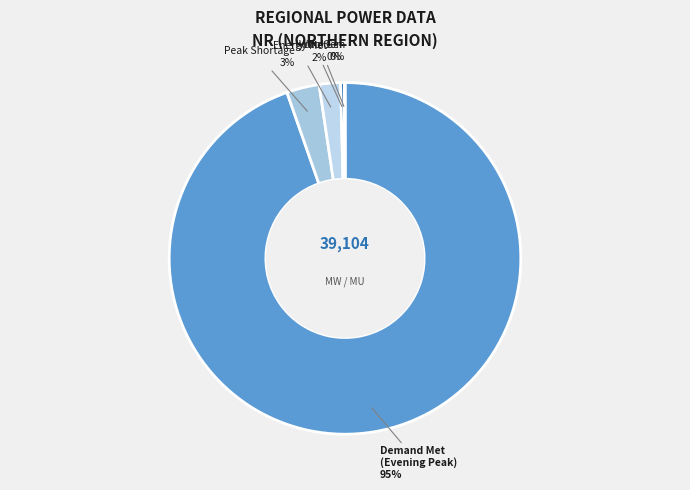

Which slice is the largest?

Demand Met (Evening Peak)